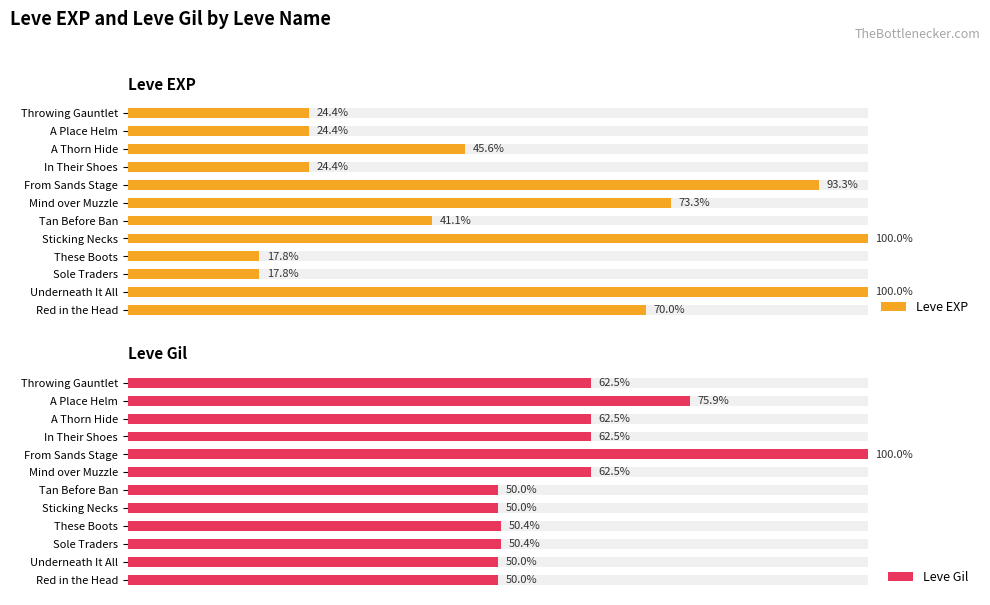

How many data points does each series have?

12